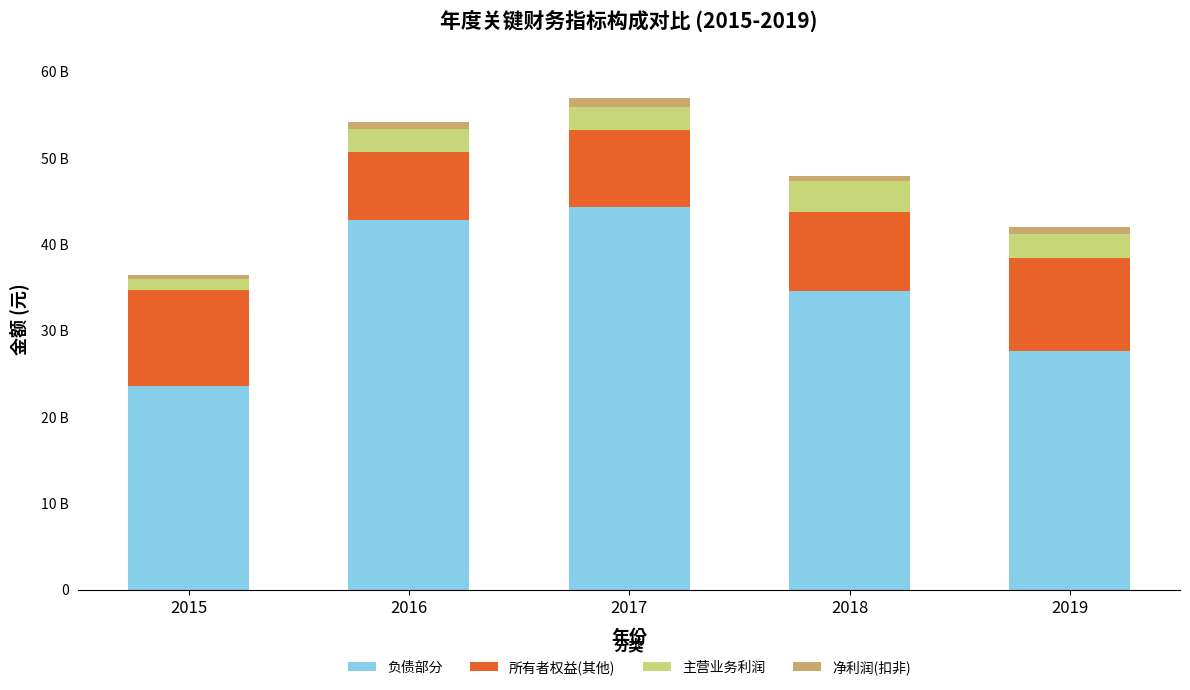

What is the total value across all series at 2015?

36476383114.5